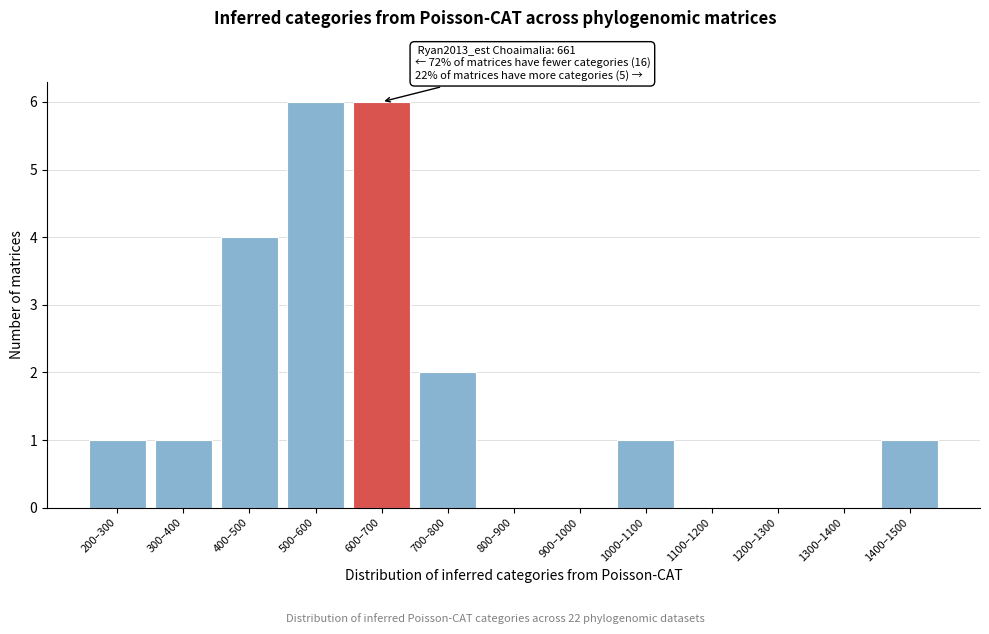

Reading left to right, what are all the values shown in this chart?

200–300=1	300–400=1	400–500=4	500–600=6	600–700=6	700–800=2	800–900=0	900–1000=0	1000–1100=1	1100–1200=0	1200–1300=0	1300–1400=0	1400–1500=1